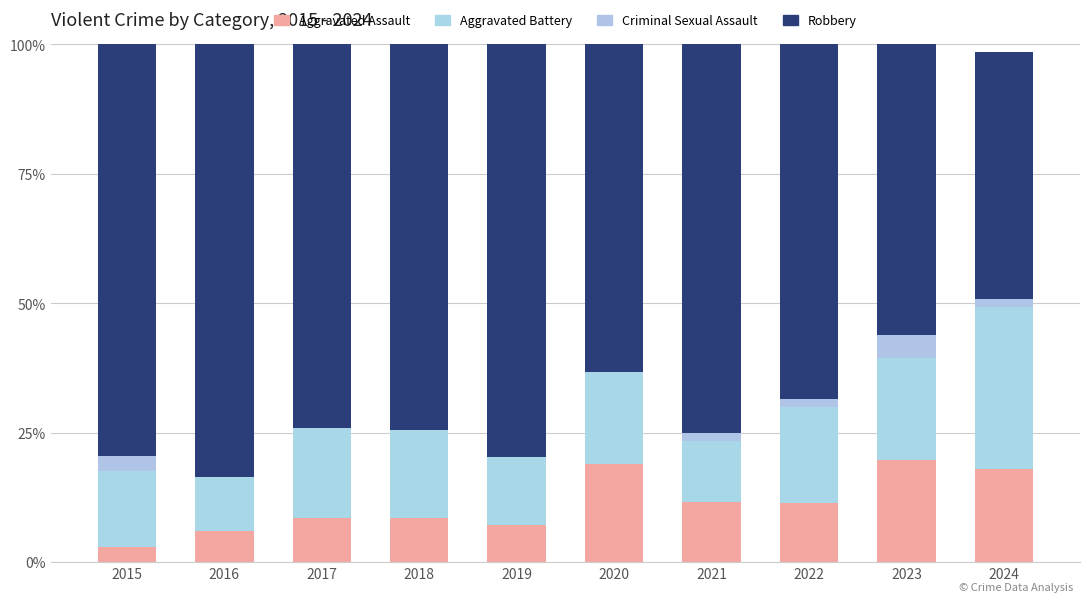

How many distinct data groups are displayed?

4